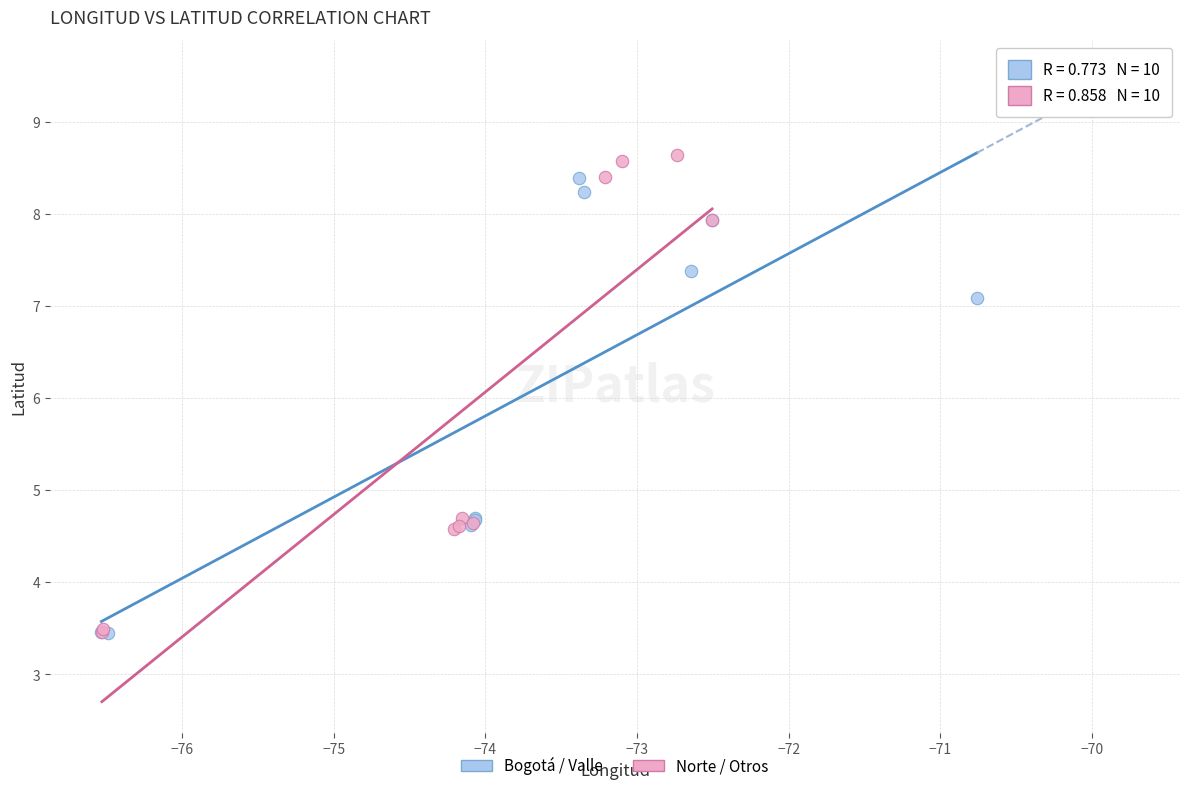

What are all the series names shown in the legend?

Bogotá / Valle, Norte / Otros